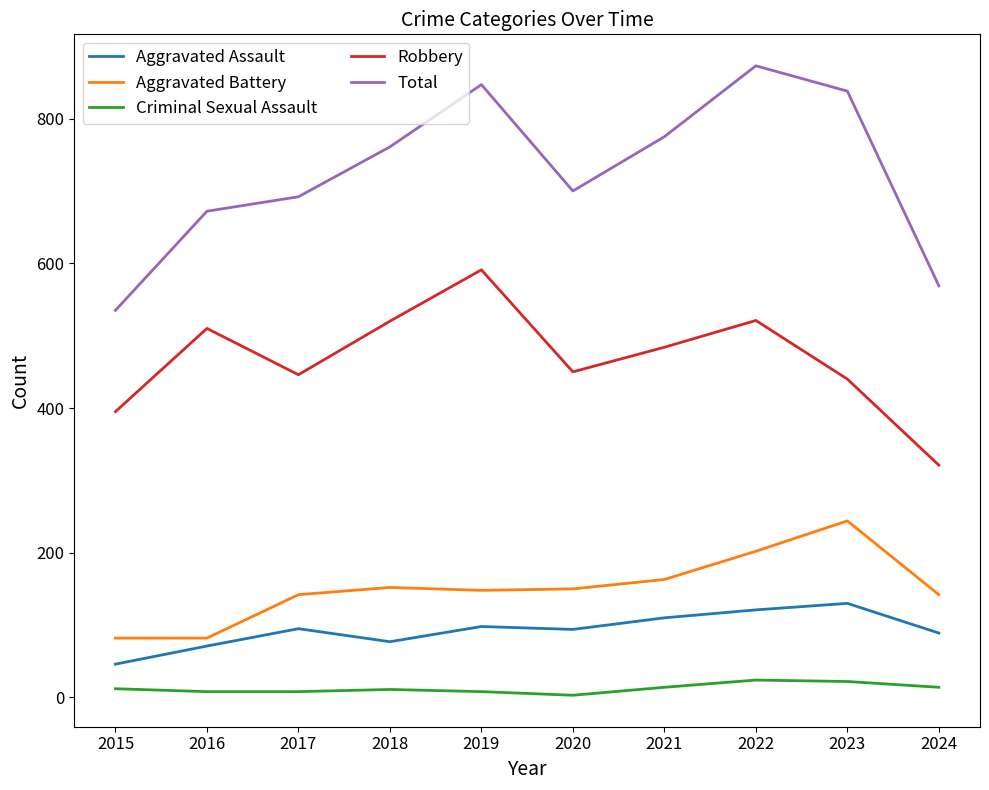

What is the difference between the maximum and minimum values in the Aggravated Assault series?

84